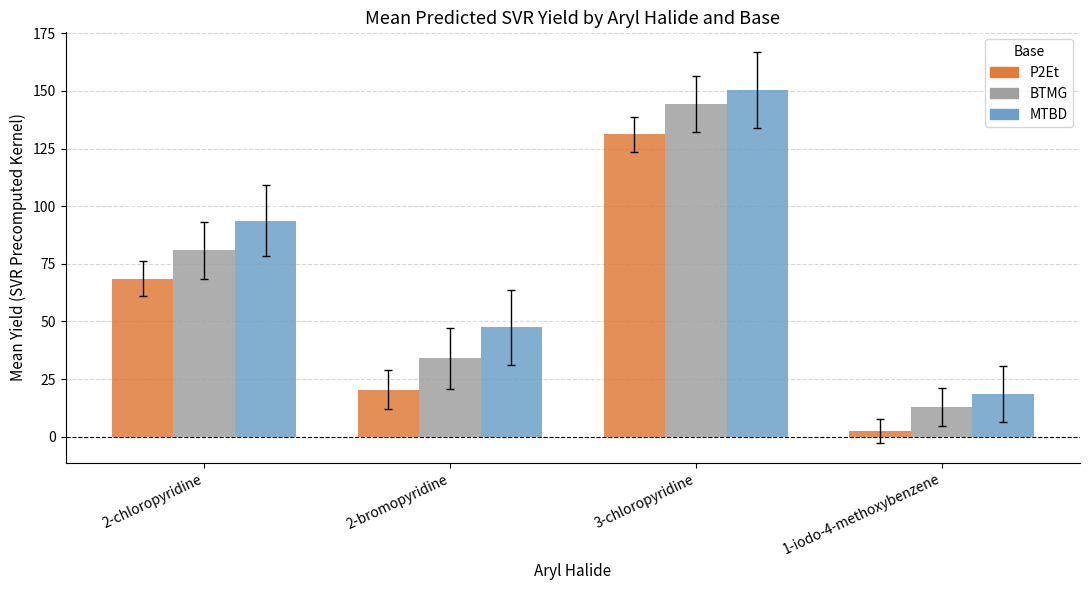

How many data points in BTMG are less than 80?

2